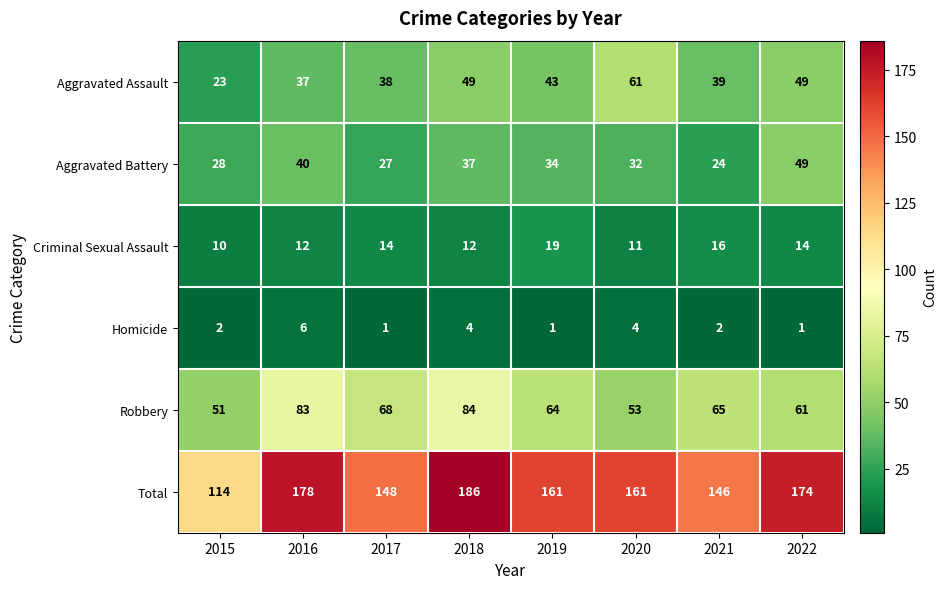

Which series has the widest spread of values?

Total